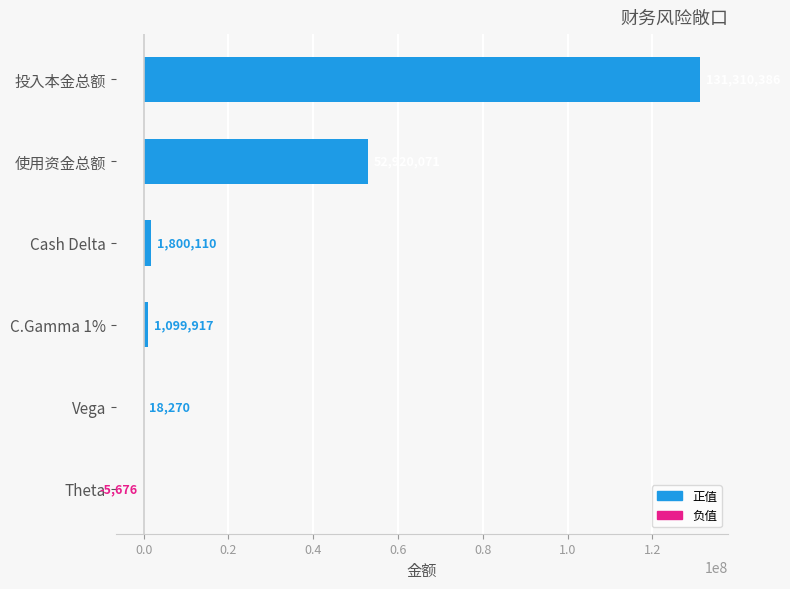

True or false: the data shows 1800110.0 at Cash Delta.

True